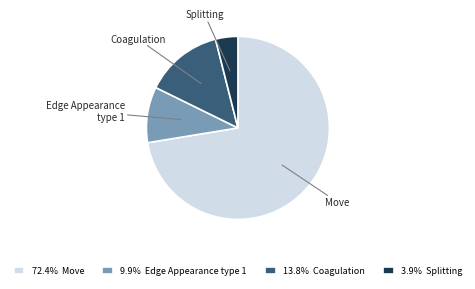

Does 72.4% Move represent more than half of the total?

Yes